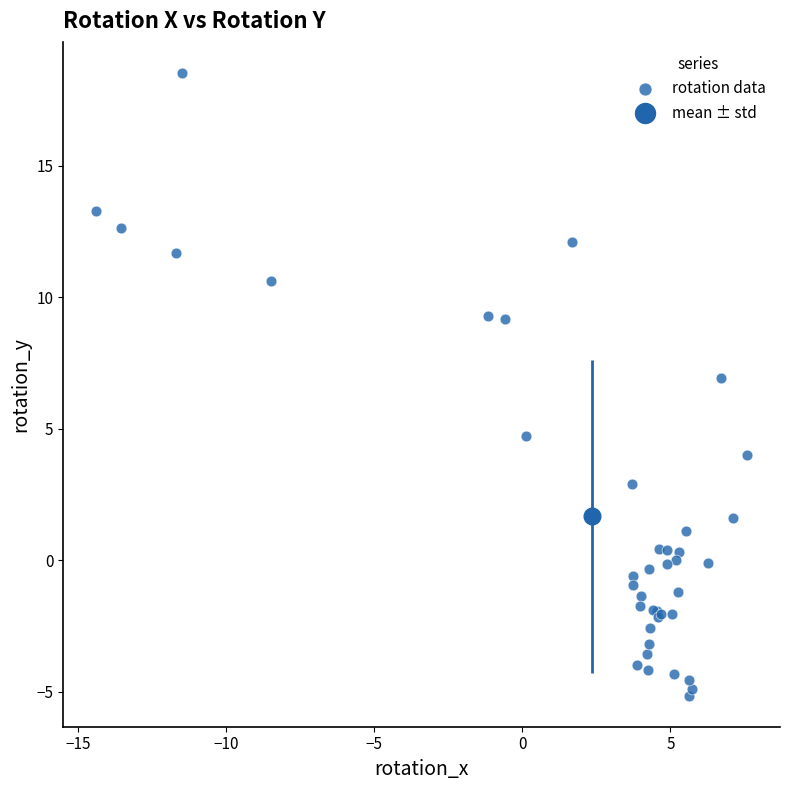

What Y value in the scatter plot is closest to 6?

6.9